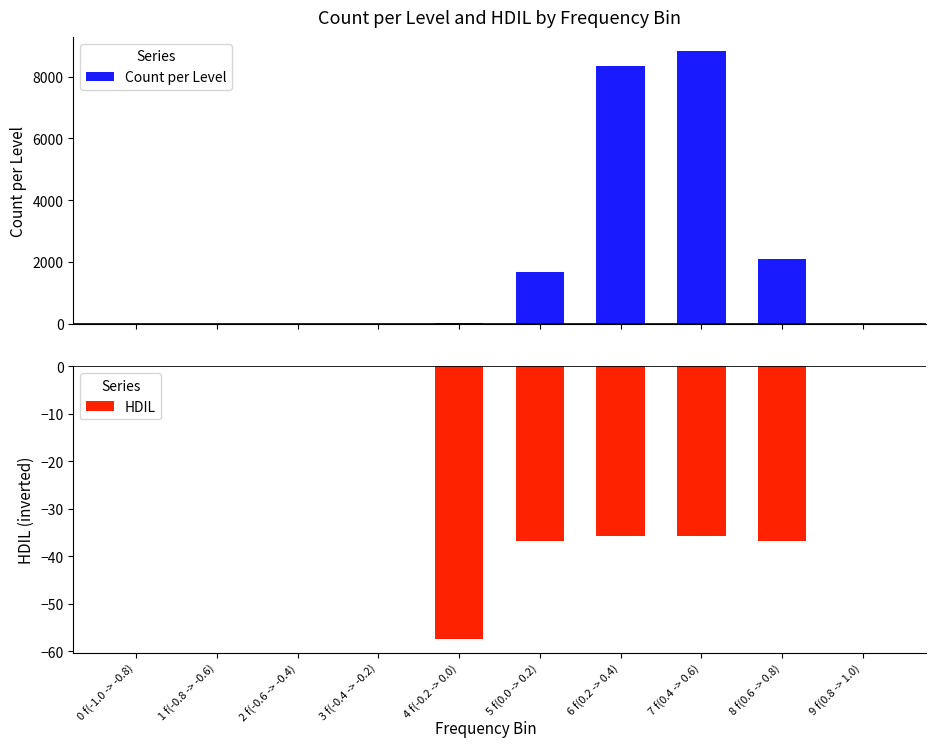

At which category is the sum across all series the highest?

7 f(0.4 -> 0.6)